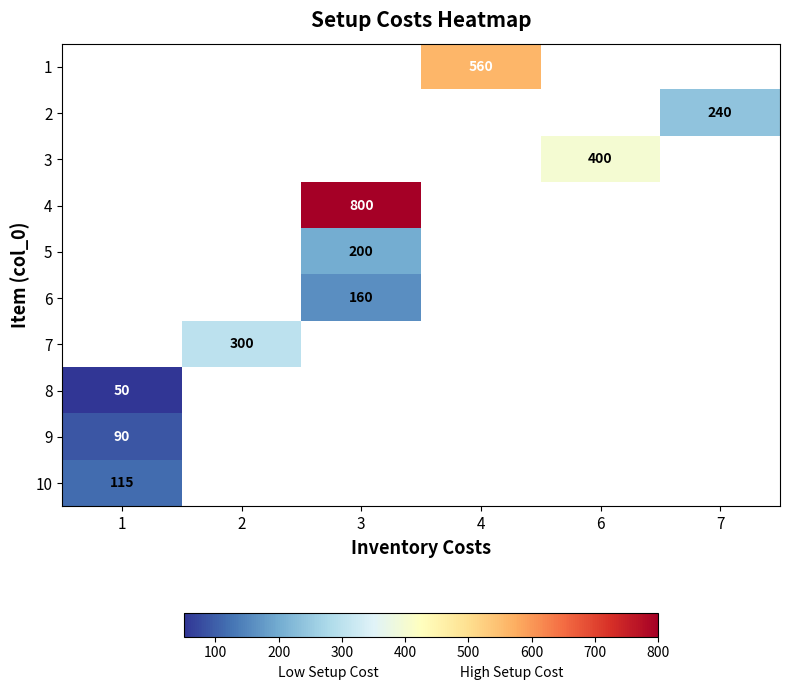

What is the greatest value displayed?

800.0